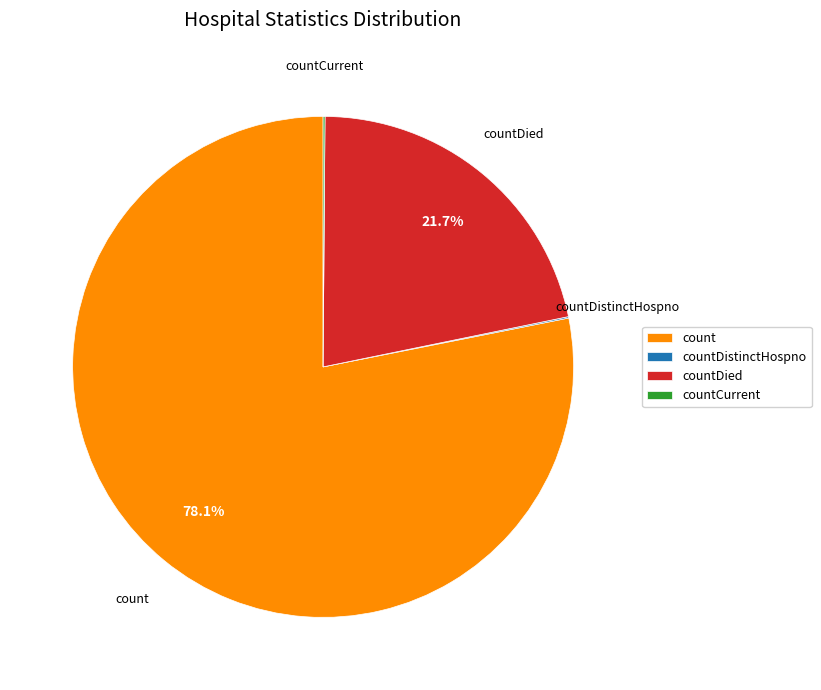

To the nearest percent, what portion does count represent?

78%